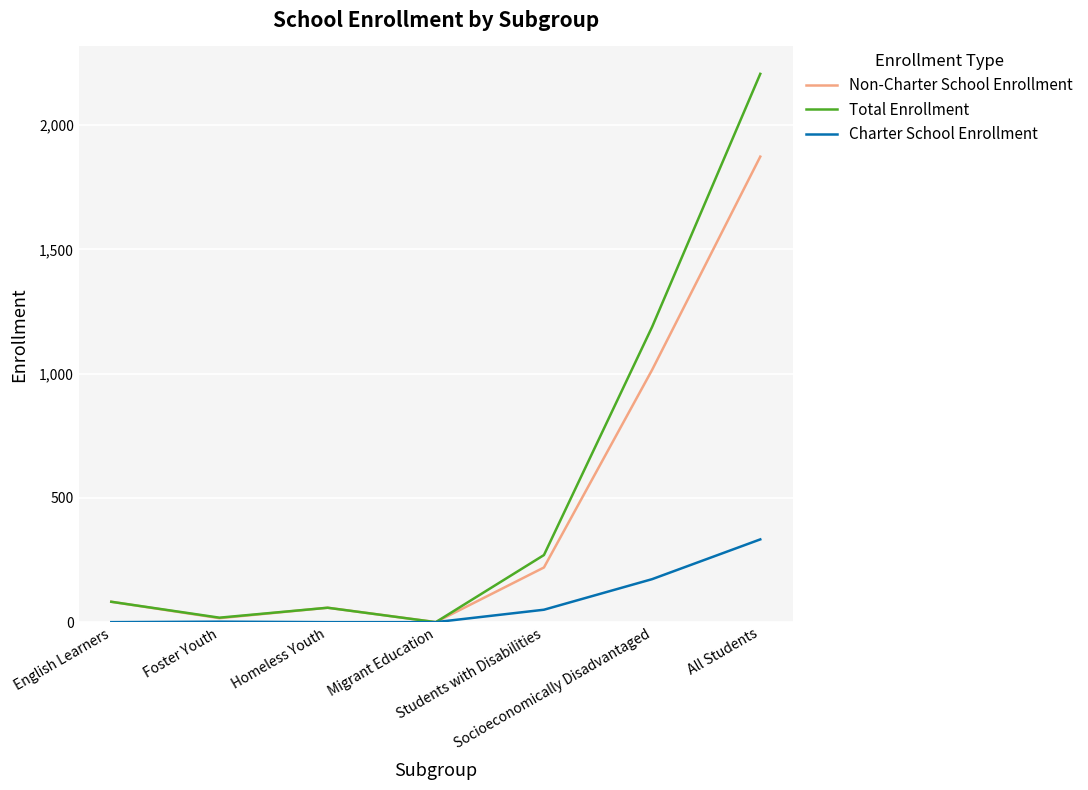

List the series in order of their overall mean, highest first.

Total Enrollment, Non-Charter School Enrollment, Charter School Enrollment